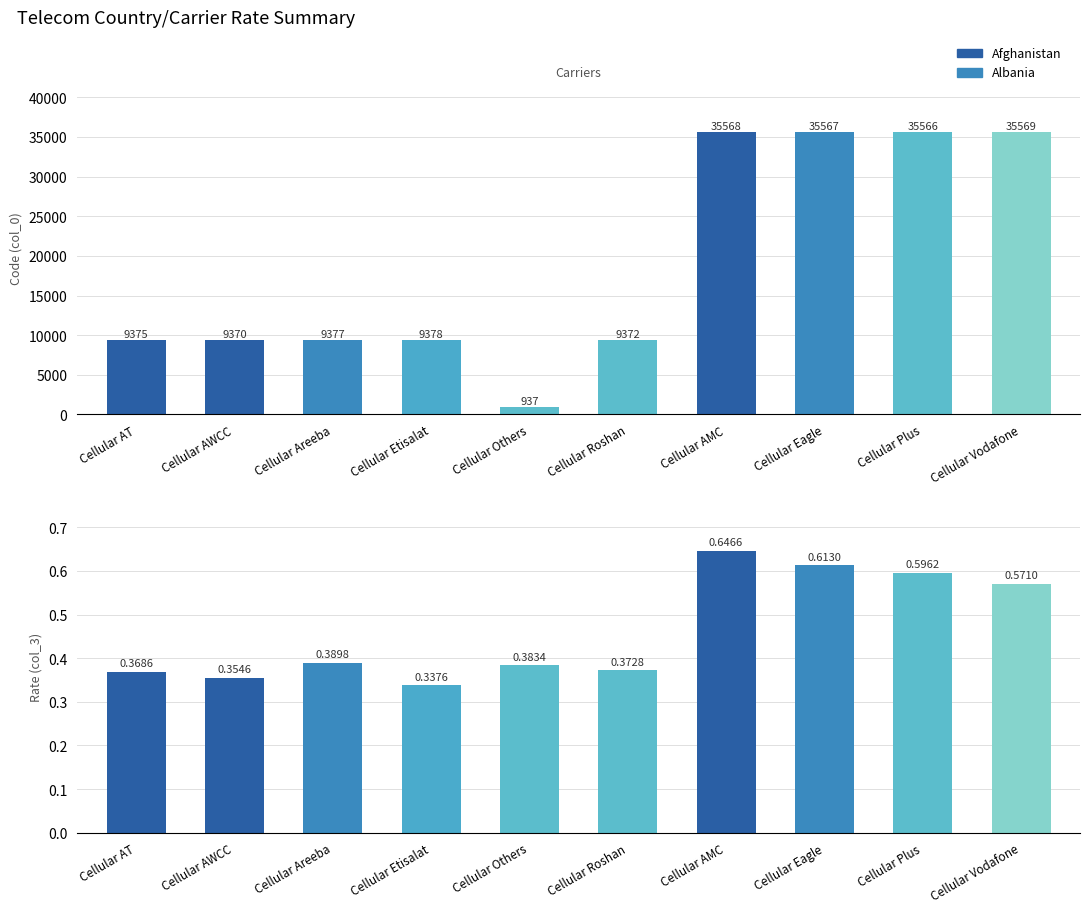

Which series has the largest range (max minus min)?

Count